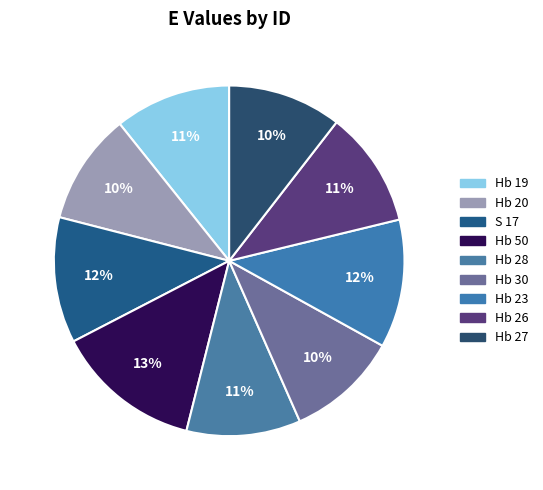

What portion of the pie excludes Hb 30?

89.7%